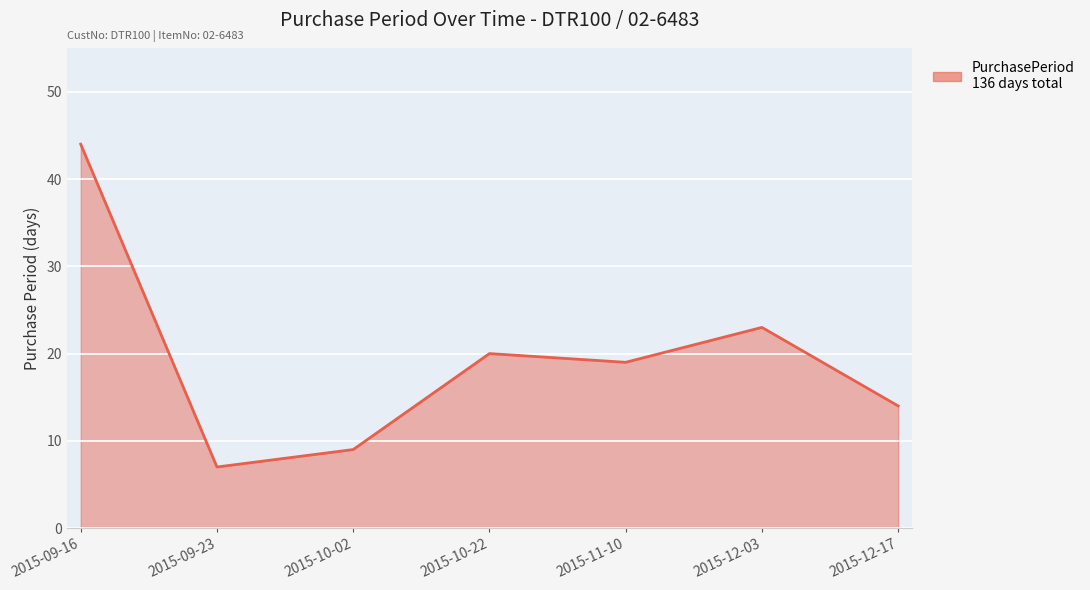

What is the greatest value displayed?

44